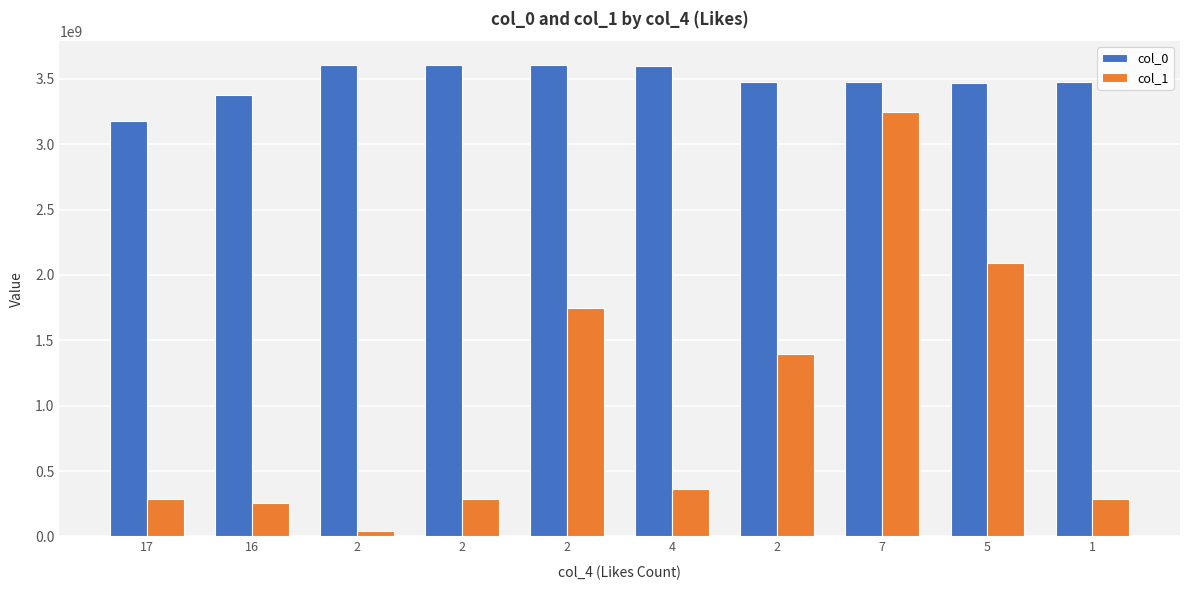

Count the number of categories in the chart.

10